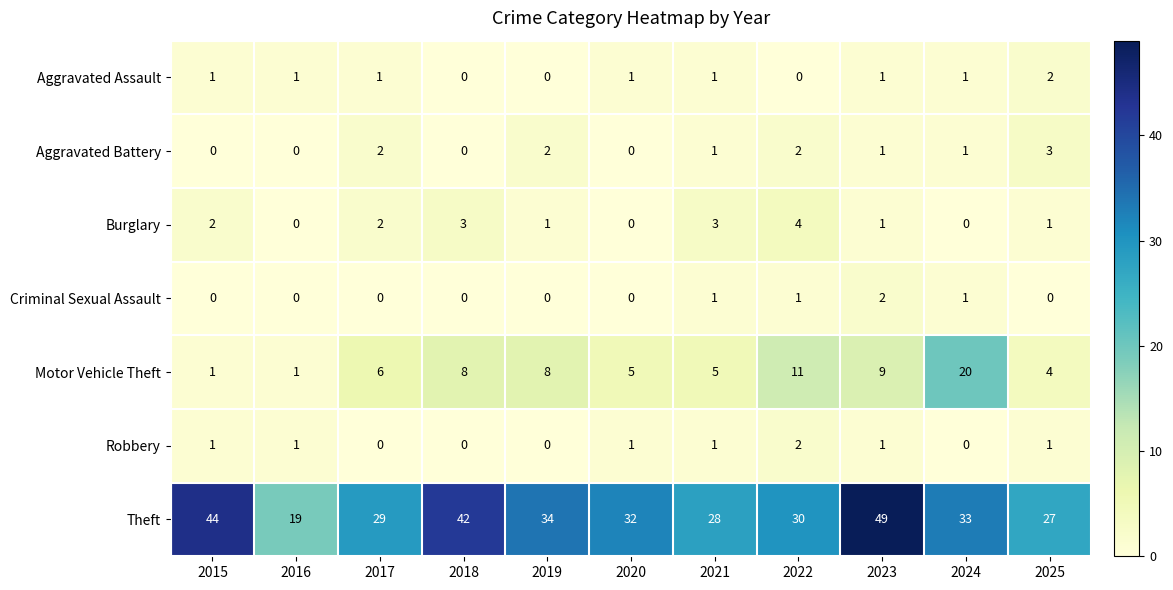

The Theft series shows 34 at 2019. True or false?

True